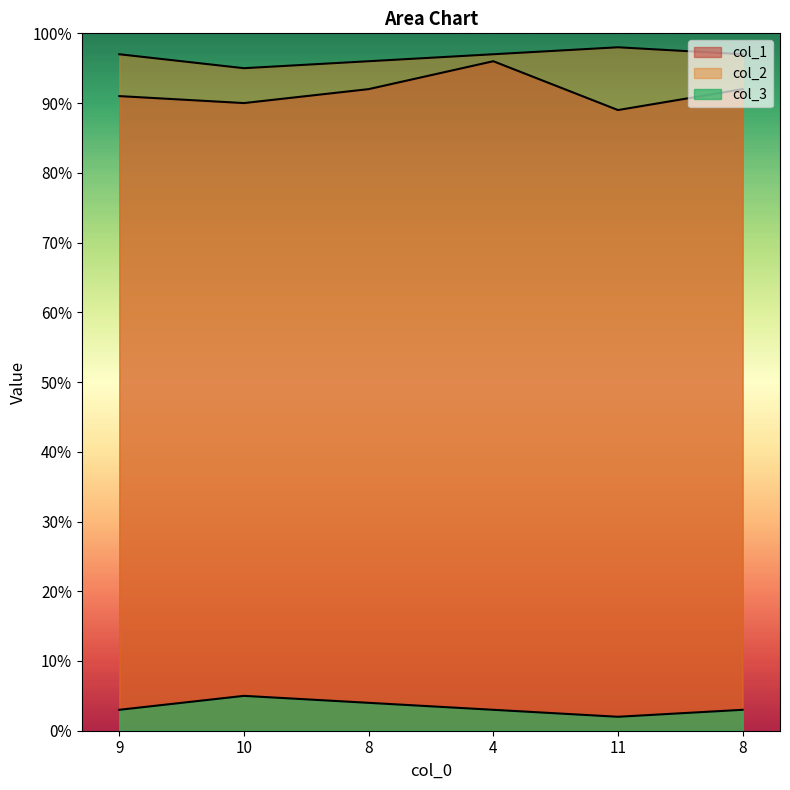

In col_2, how many points are higher than both neighbors (excluding endpoints)?

1